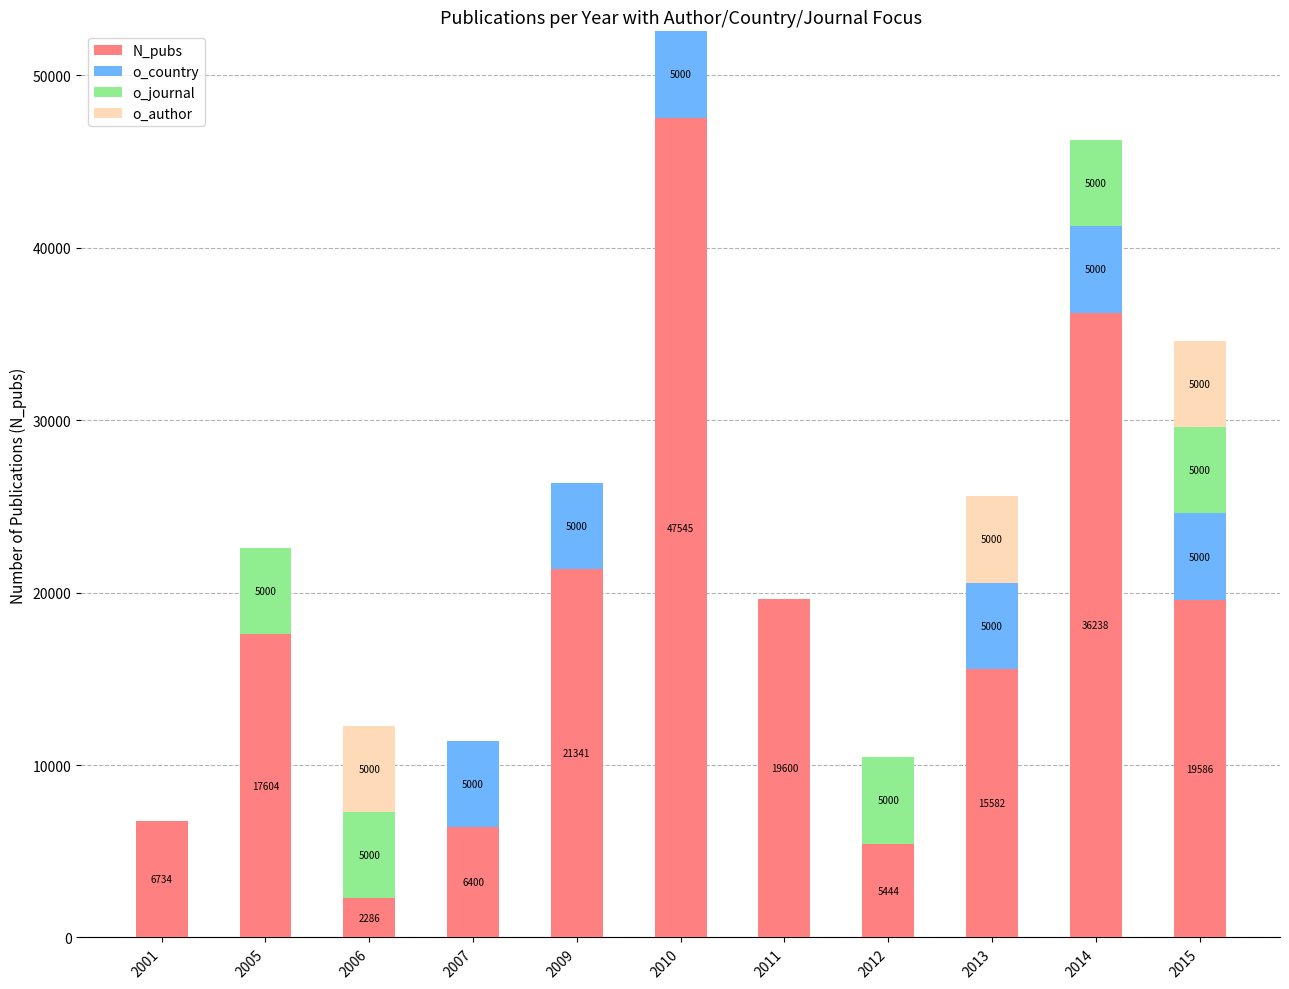

Count the number of data series in this chart.

4